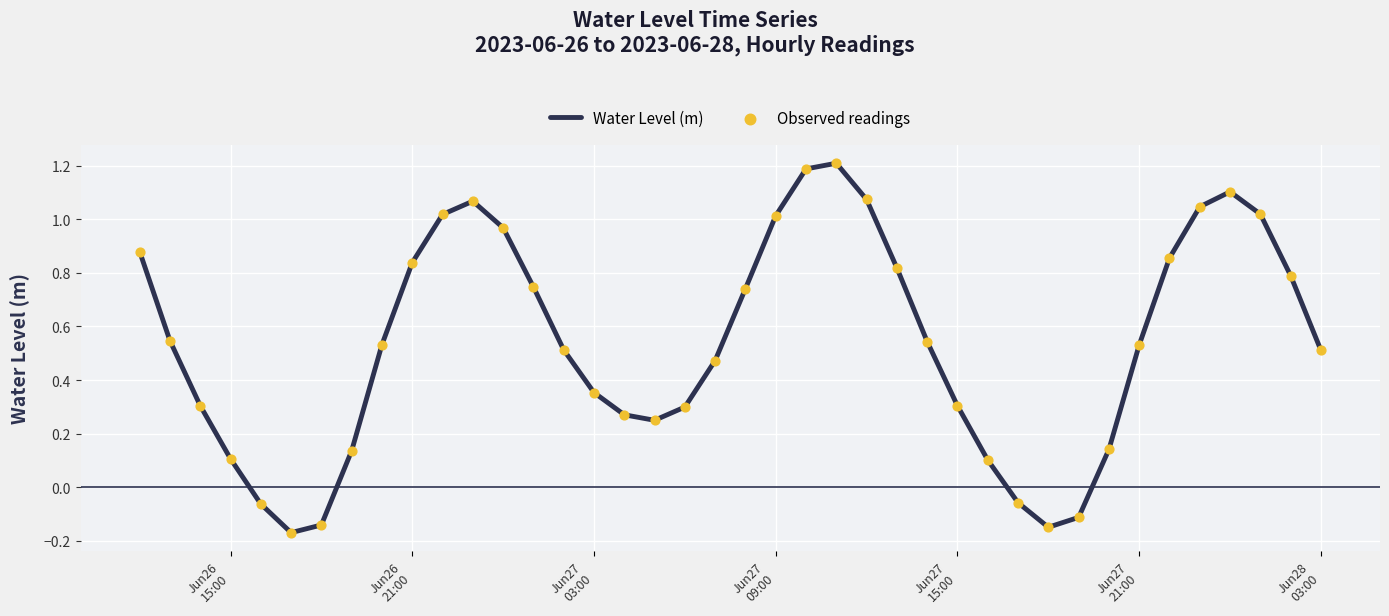

What is the difference between the maximum and minimum values?

1.4